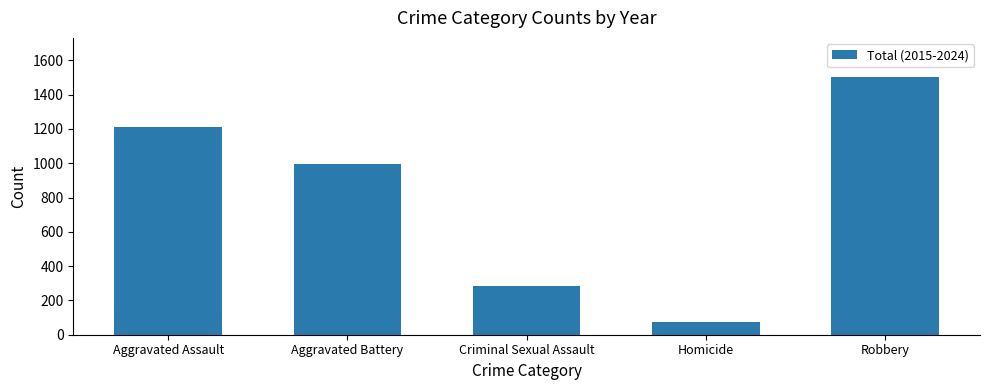

What is the change in value from Criminal Sexual Assault to Robbery?

+1222